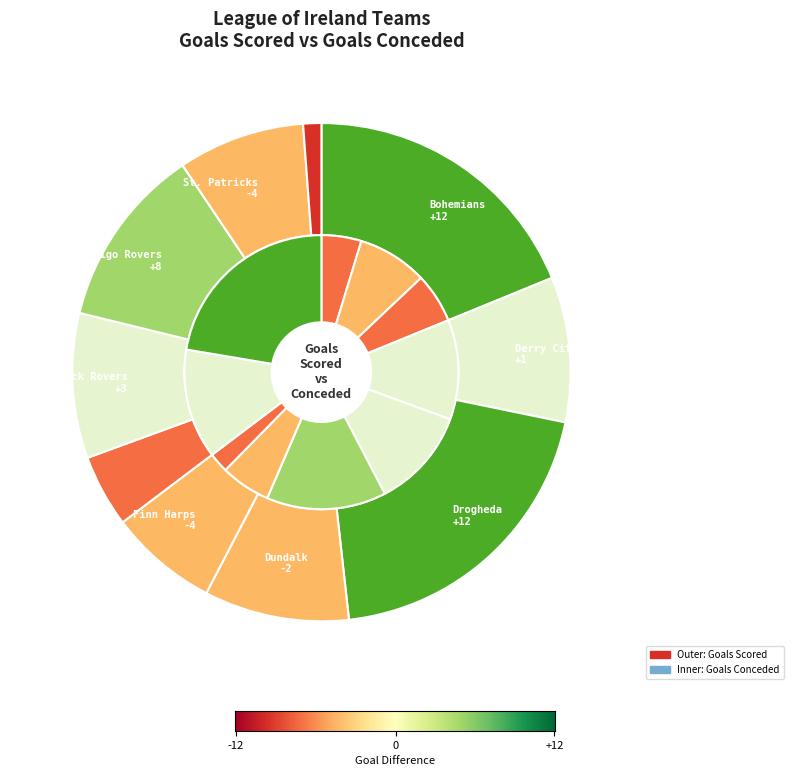

Which series changed the most between Drogheda and Longford?

Goals scored